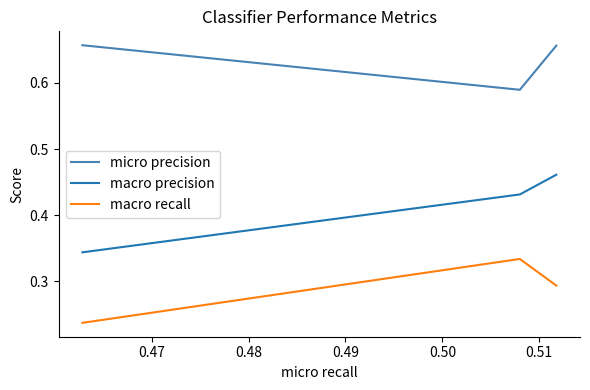

Which series has the widest spread of values?

macro precision